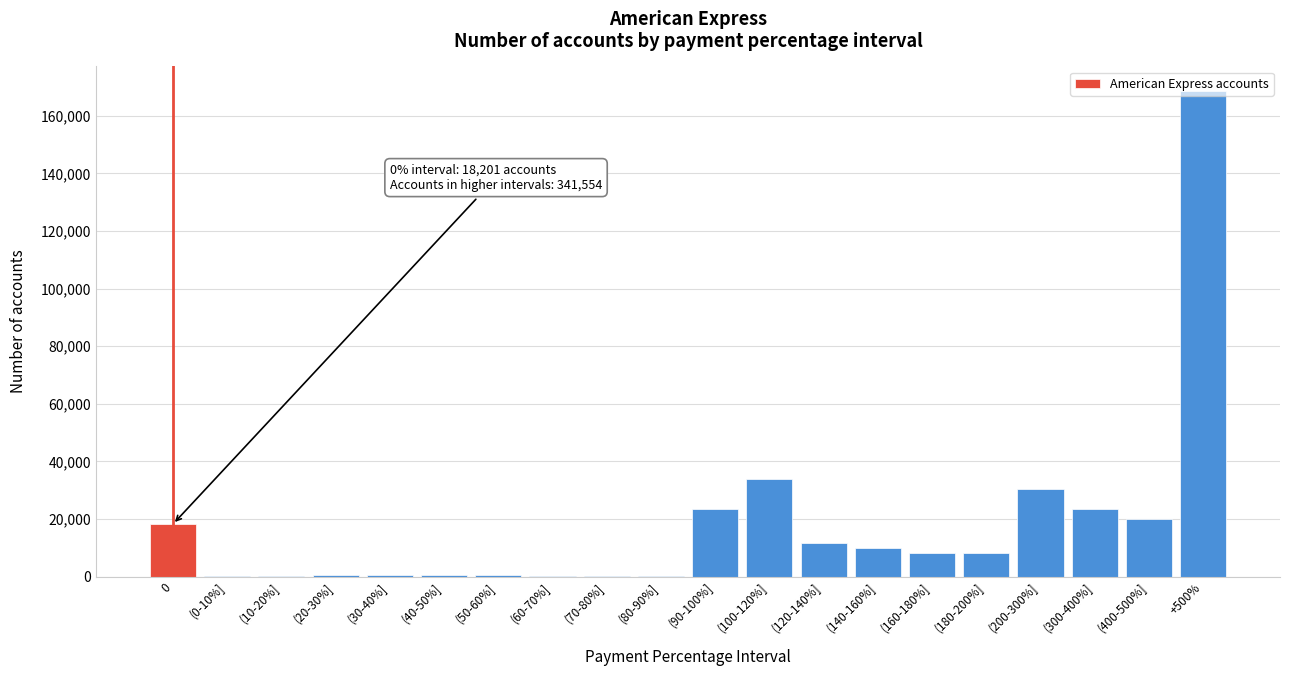

What is the change in value from (100-120%] to (120-140%]?

-21970